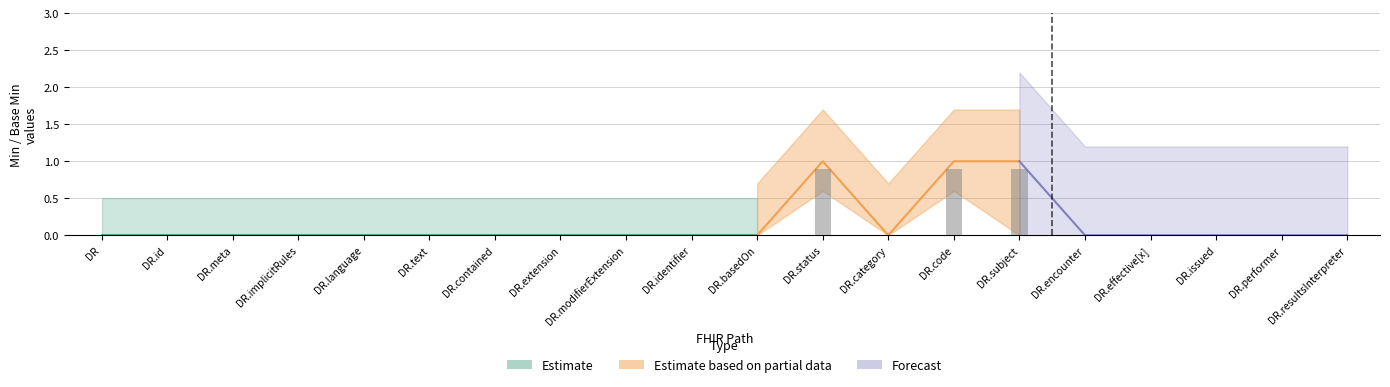

True or false: Forecast has a value of 0 at DiagnosticReport.code.

False